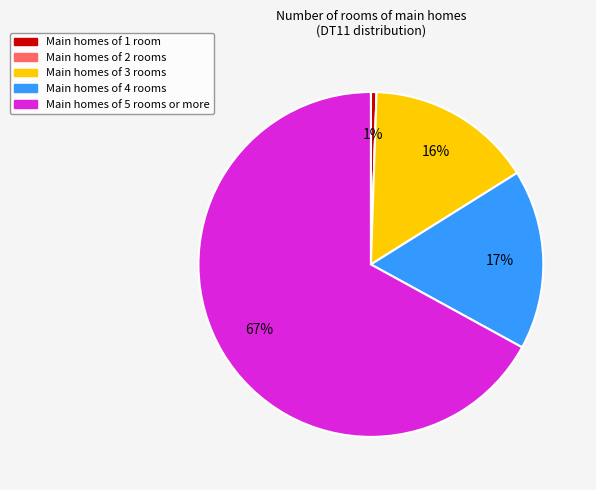

The Main homes of 5 rooms or more slice represents 59% of the pie. True or false?

False